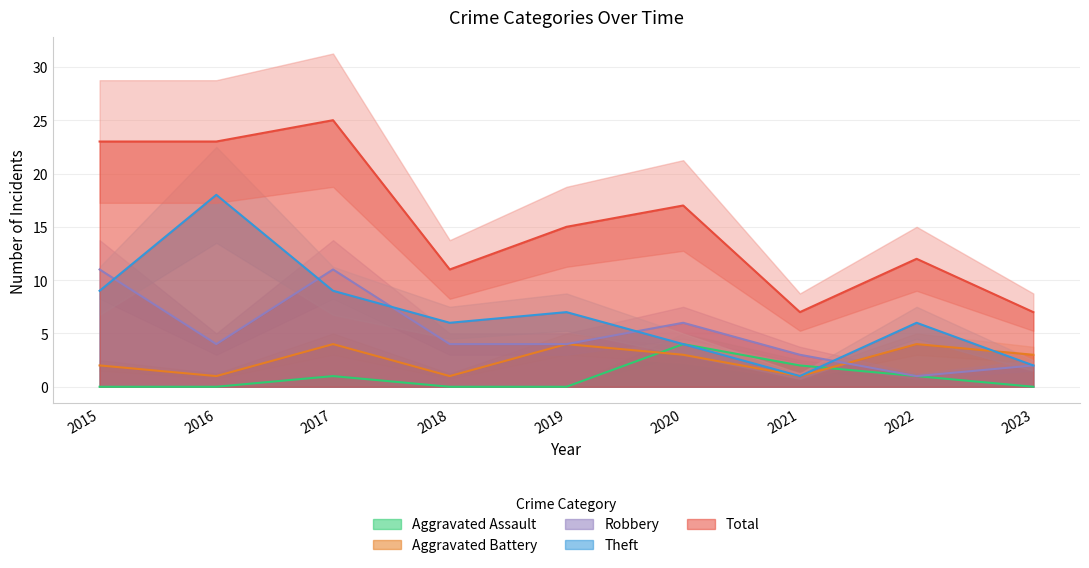

Is it true that Total equals 7 at 2016?

False